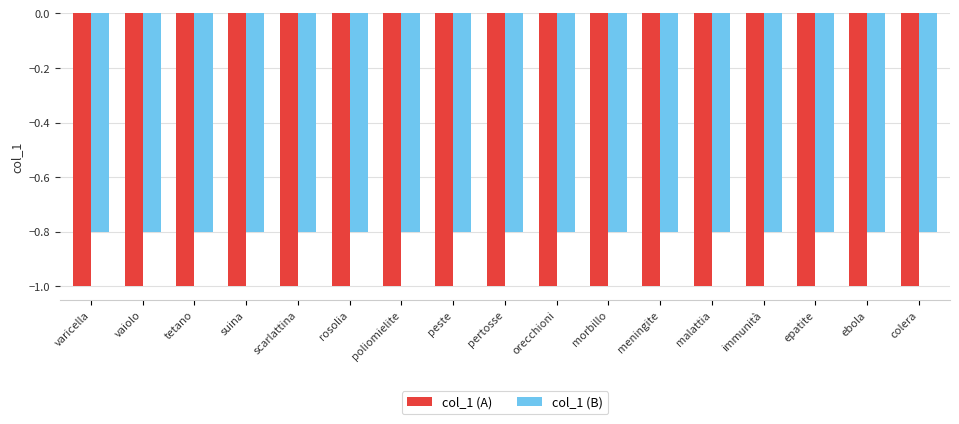

True or false: col_1 (B) has a value of -0.8 at epatite.

True